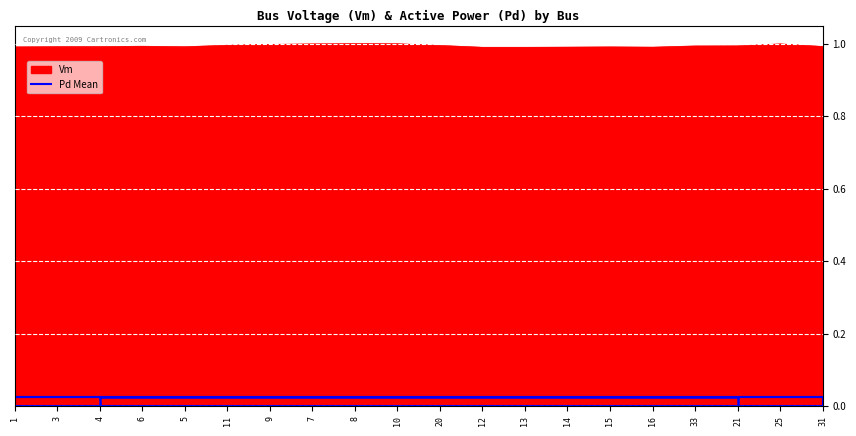

What is the value of the 6th point from the left?

1.0